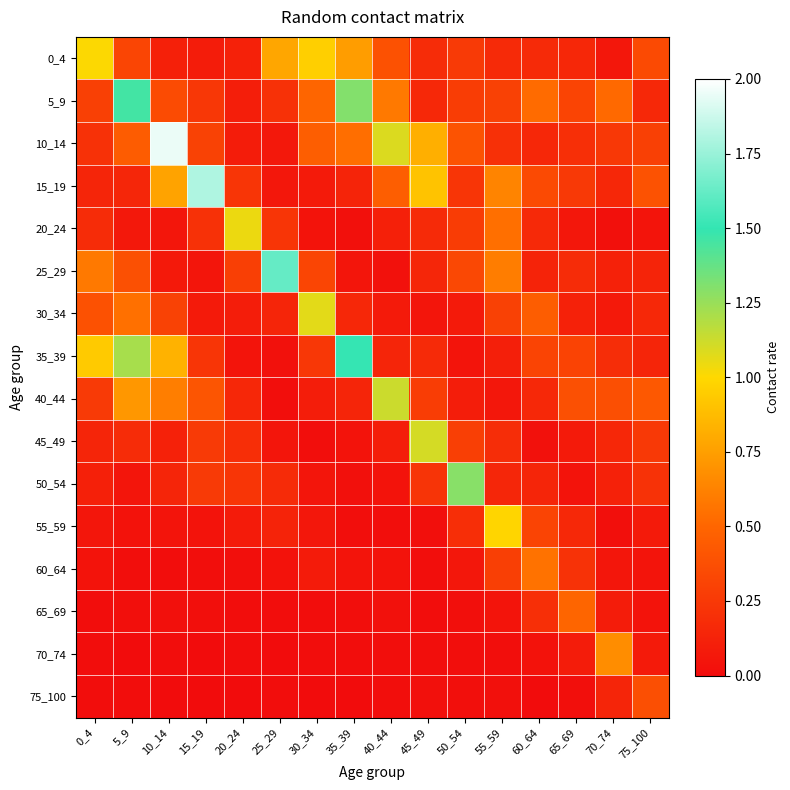

What is the total value across all series at 55_59?

4.6